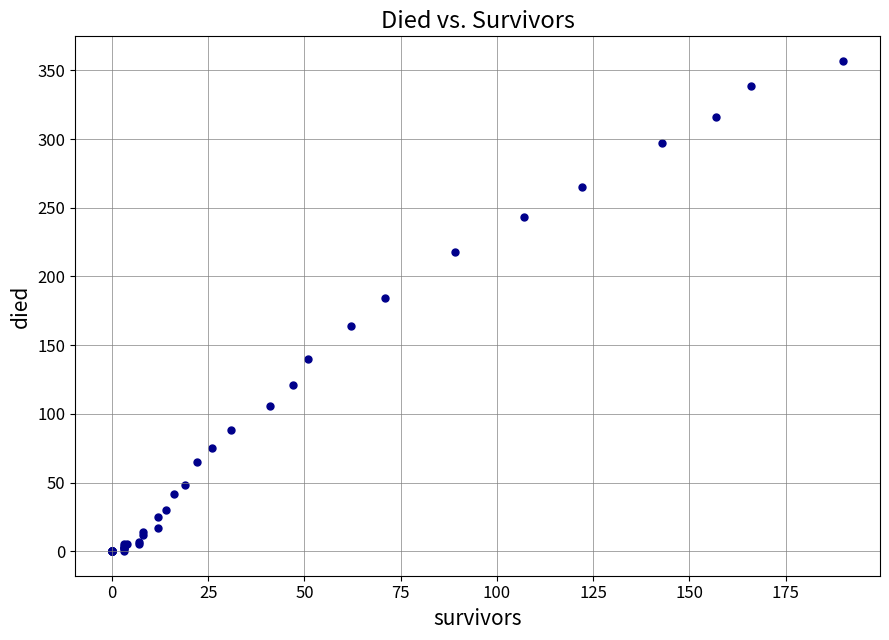

What Y value in the scatter plot is closest to 178?

184